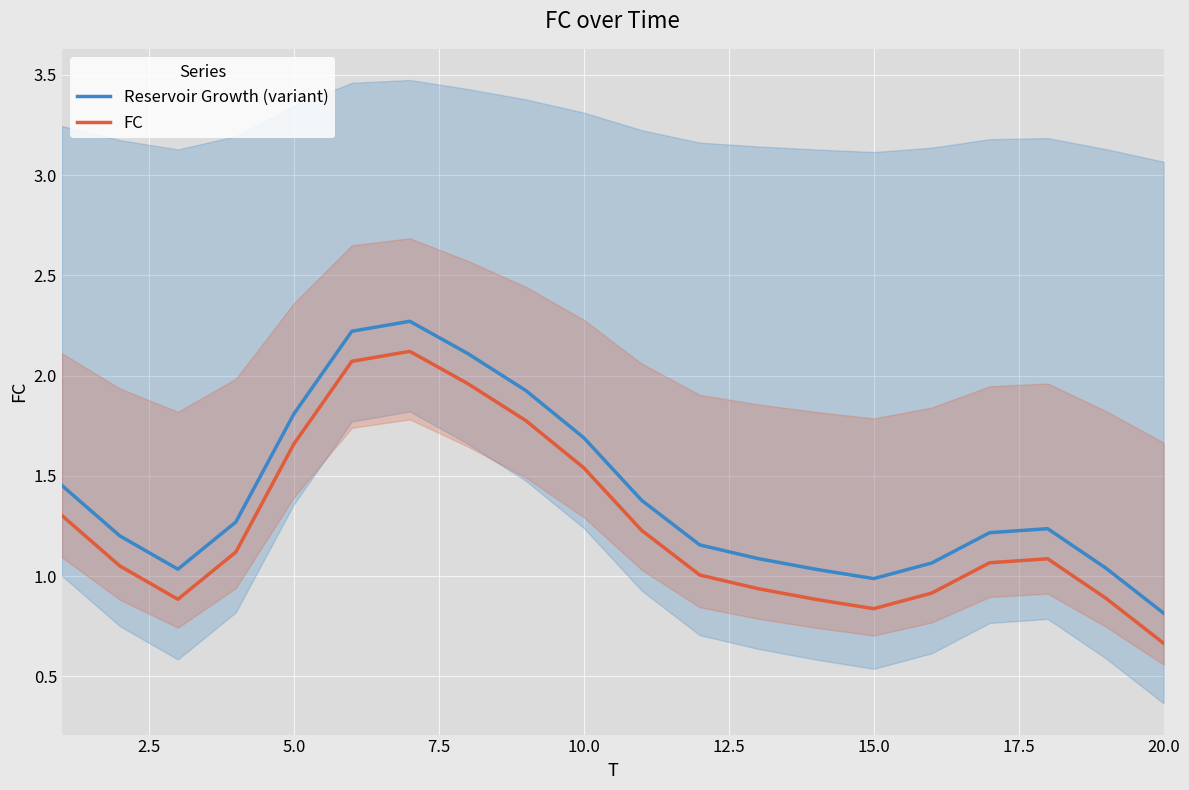

Does the chart display data point markers on the line(s)?

No